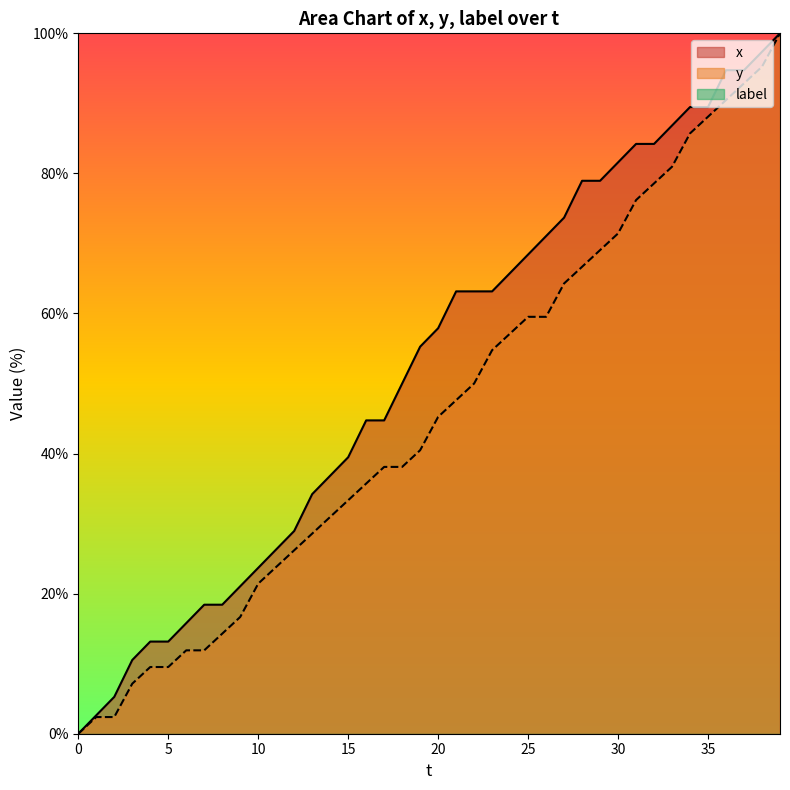

True or false: y has a value of 0.0 at 0.

True